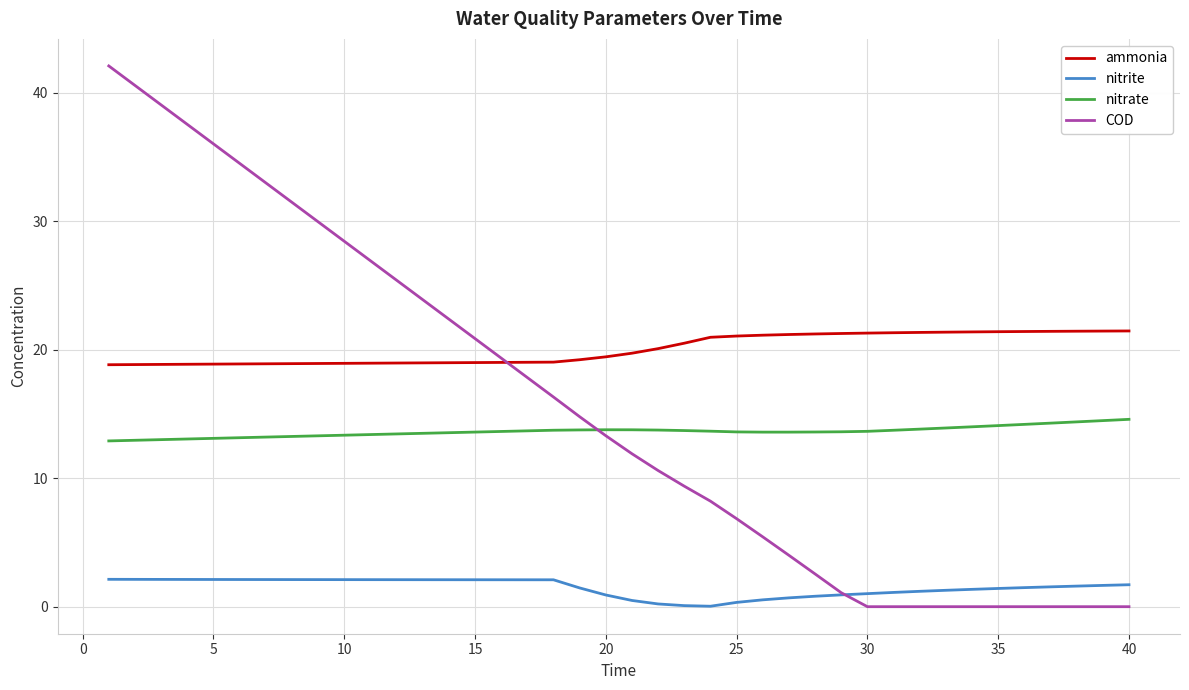

In nitrate, how many points are lower than both neighbors (excluding endpoints)?

1